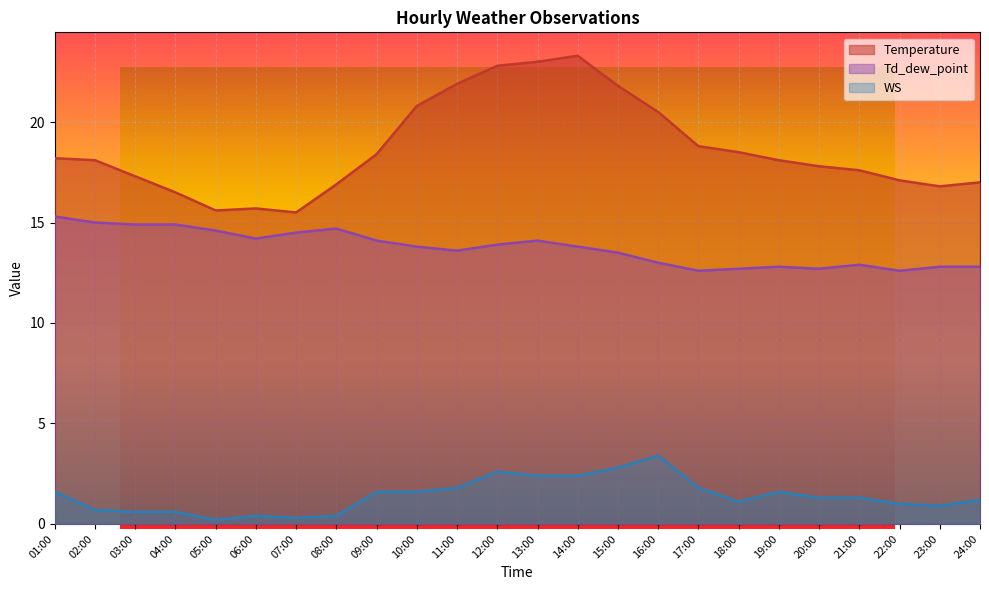

Which series has the widest spread of values?

Temperature